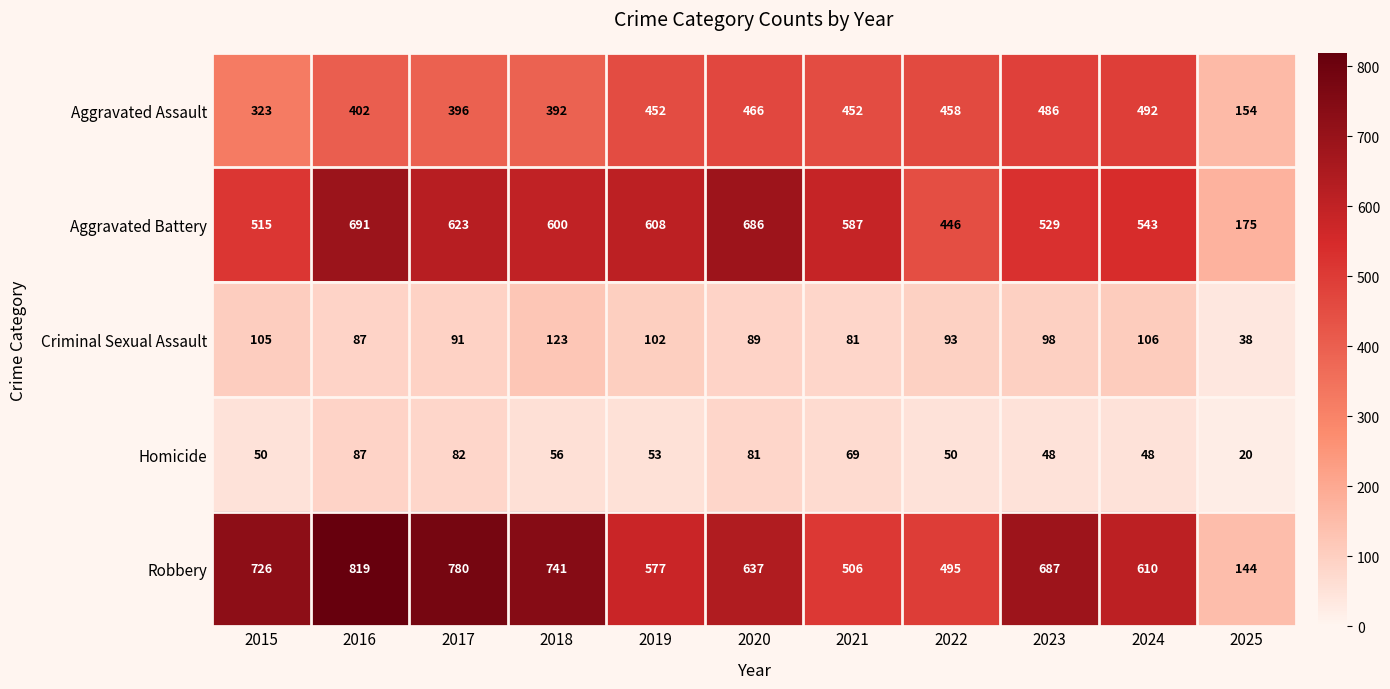

Read the Robbery value at 2024.

610